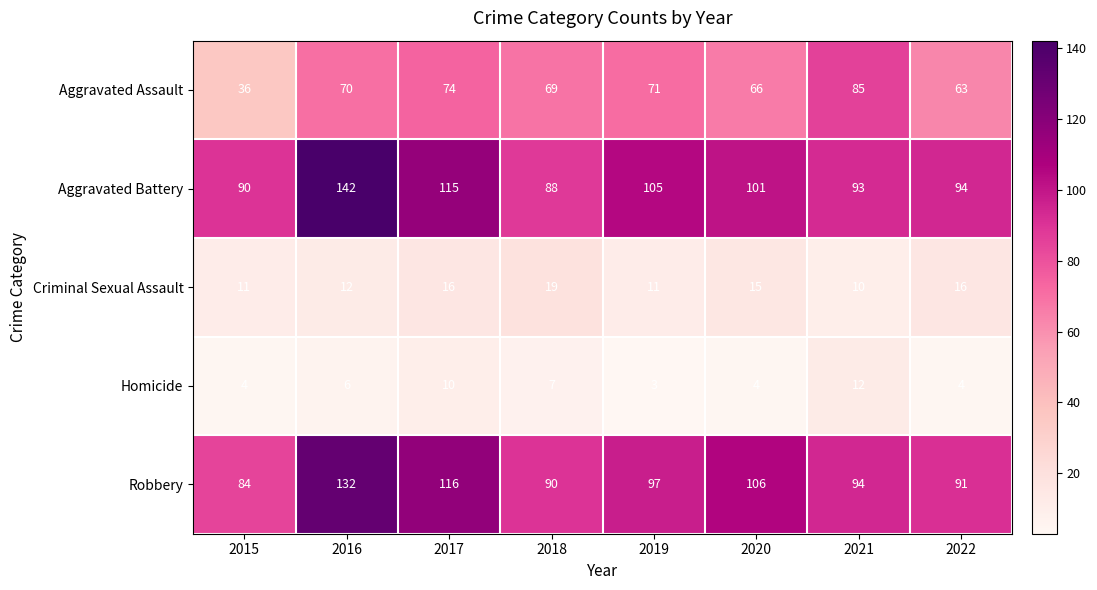

Count the number of data series in this chart.

5